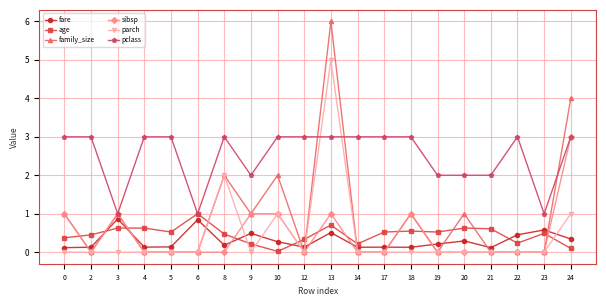

At which category does family_size reach its first local peak?

3